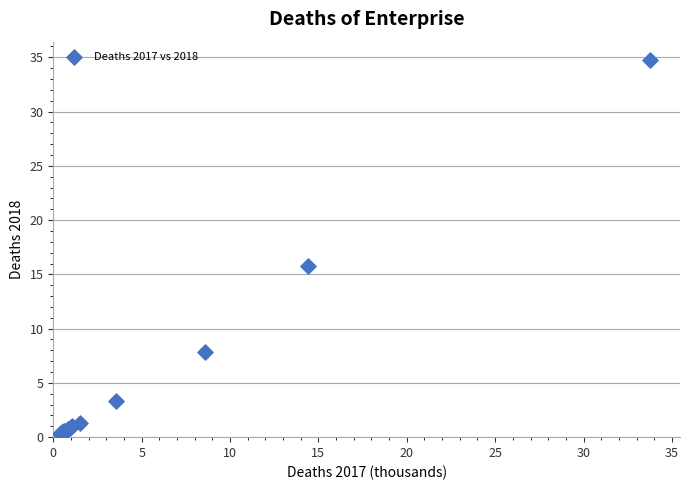

What Y value in the scatter plot is closest to 17?

15.7